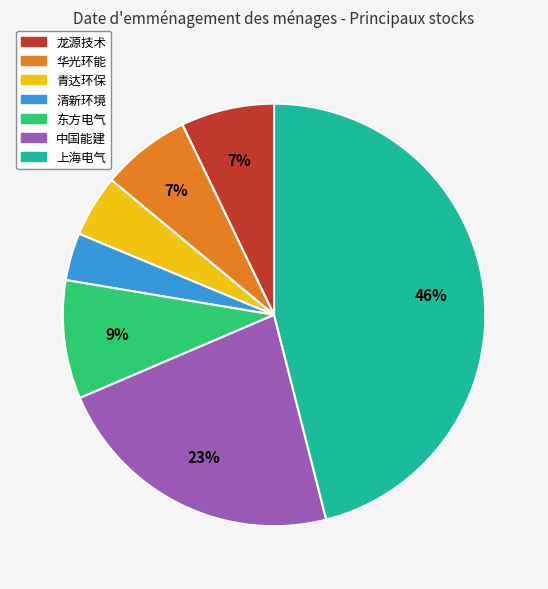

Count the number of slices in the pie.

7